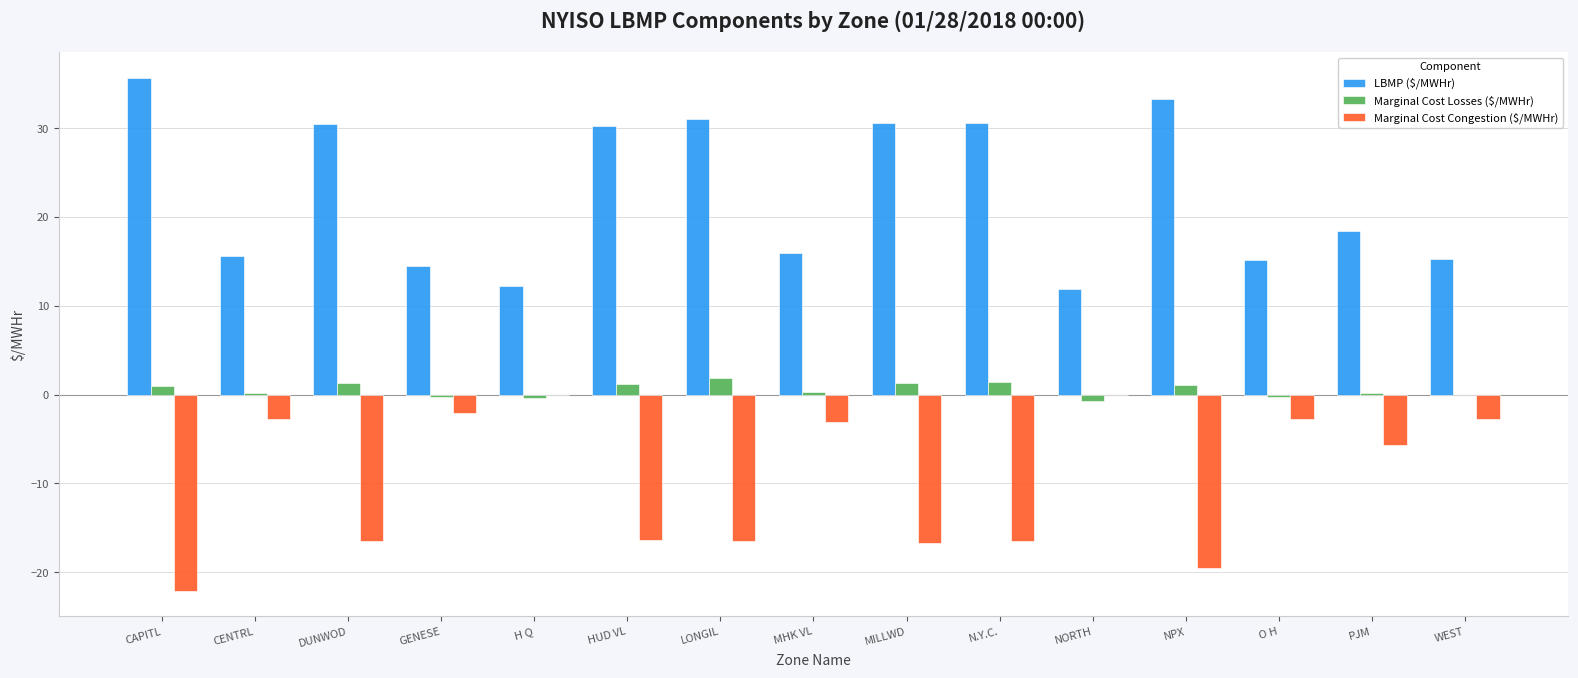

How many values in the Marginal Cost Congestion ($/MWHr) series exceed -5?

7